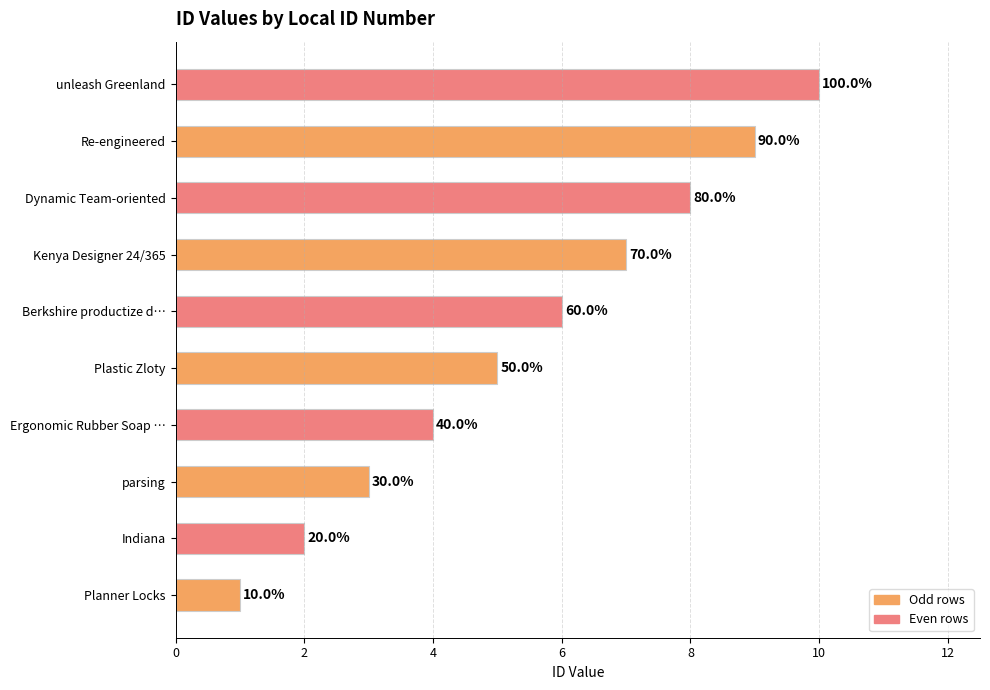

What is the smallest value displayed?

1